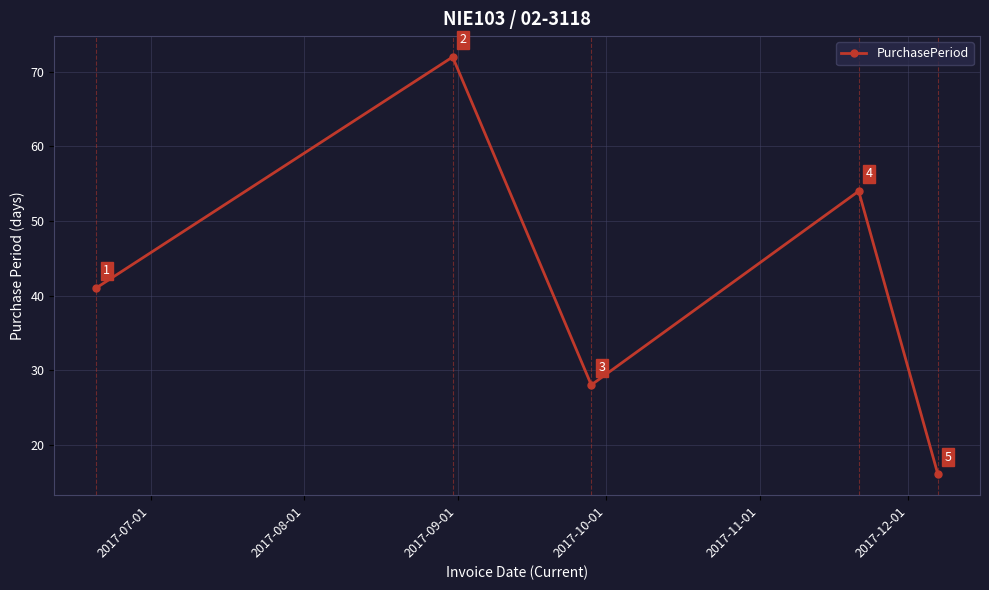

How many data points are less than 41?

2